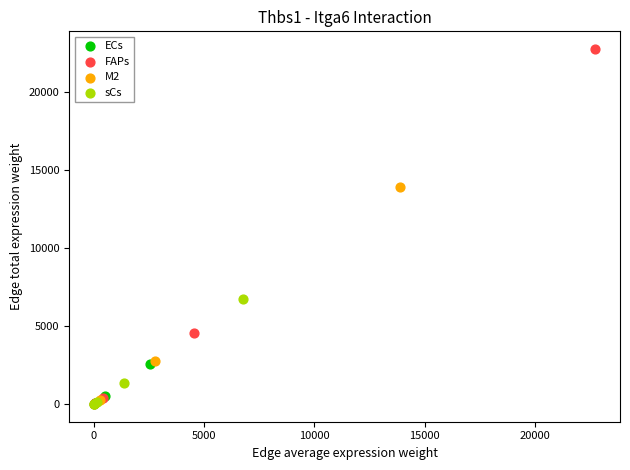

Which series has the largest Y range (max minus min)?

FAPs